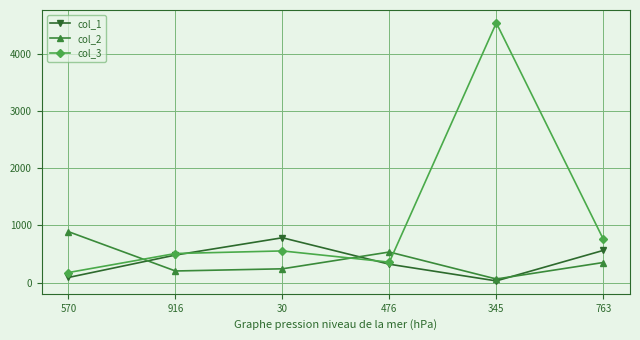

Reading left to right, transcribe all the data shown in this chart.

col_1: 92	483	785	323	32	564
col_2: 891	205	243	536	65	353
col_3: 178	510	555	359	4534	762